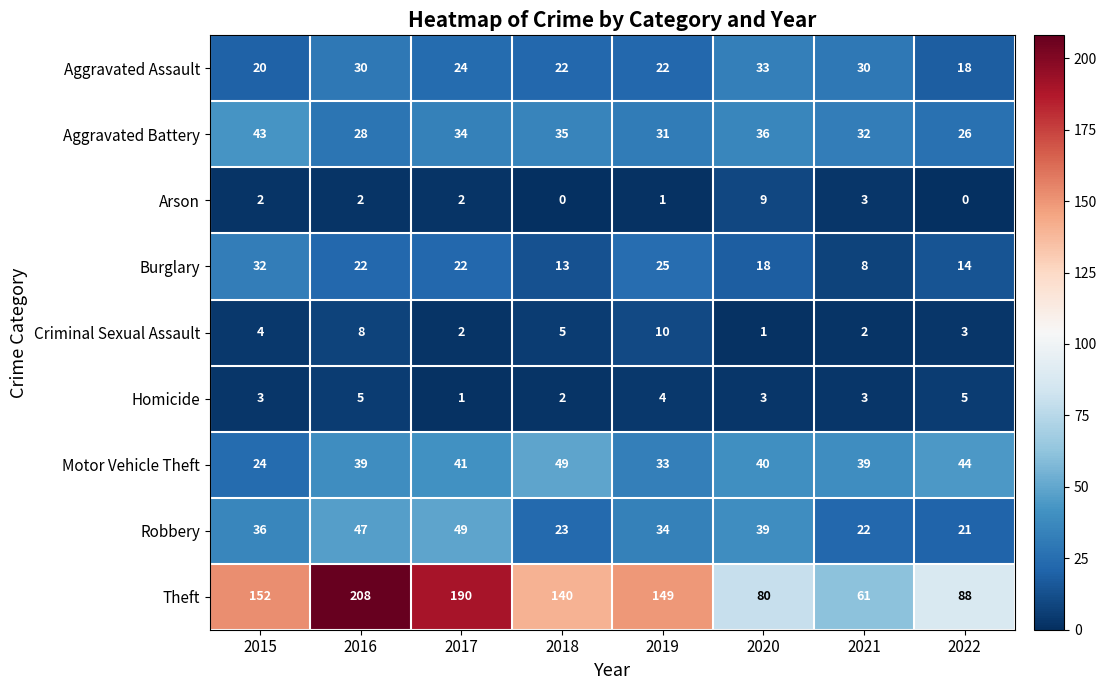

What is the highest value of the Burglary series?

32